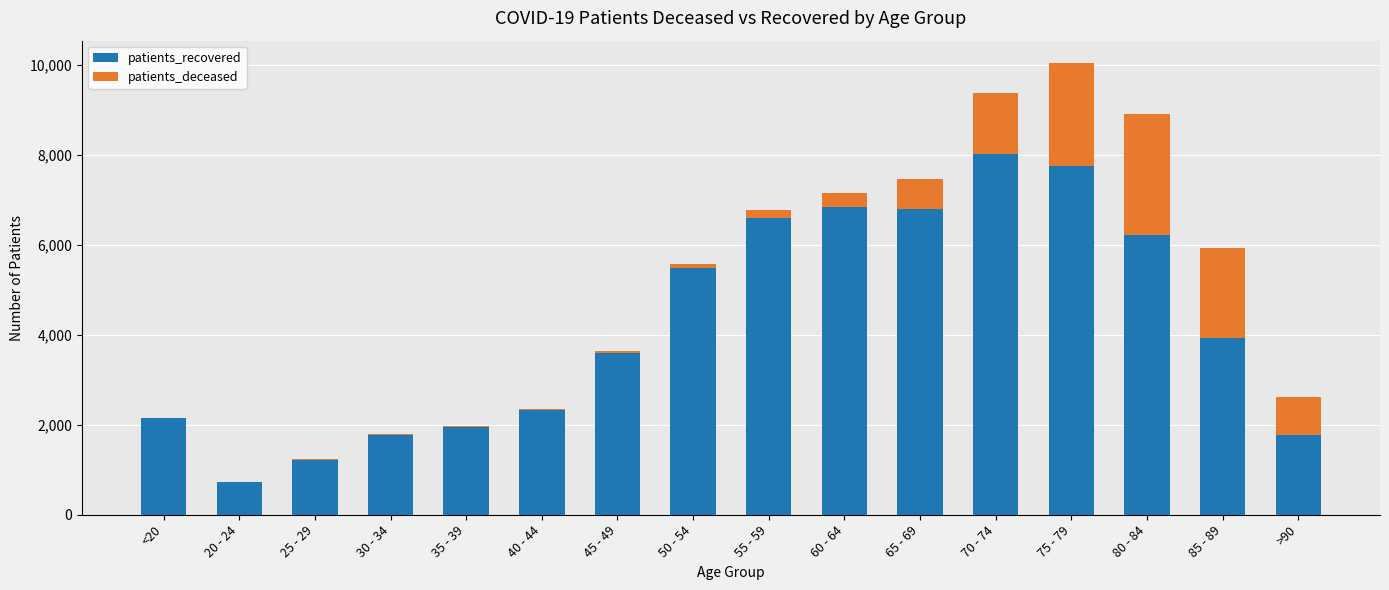

What are all the series names shown in the legend?

patients_recovered, patients_deceased